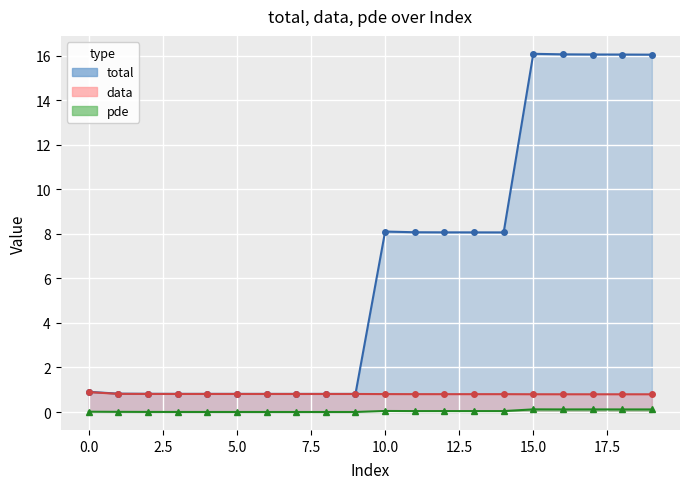

Reading right to left, what are all the values shown in this chart?

total: 16.0	16.0	16.0	16.1	16.1	8.1	8.1	8.1	8.1	8.1	0.8	0.8	0.8	0.8	0.8	0.8	0.8	0.8	0.8	0.9
data: 0.8	0.8	0.8	0.8	0.8	0.8	0.8	0.8	0.8	0.8	0.8	0.8	0.8	0.8	0.8	0.8	0.8	0.8	0.8	0.9
pde: 0.1	0.1	0.1	0.1	0.1	0.0	0.0	0.0	0.0	0.0	0.0	0.0	0.0	0.0	0.0	0.0	0.0	0.0	0.0	0.0